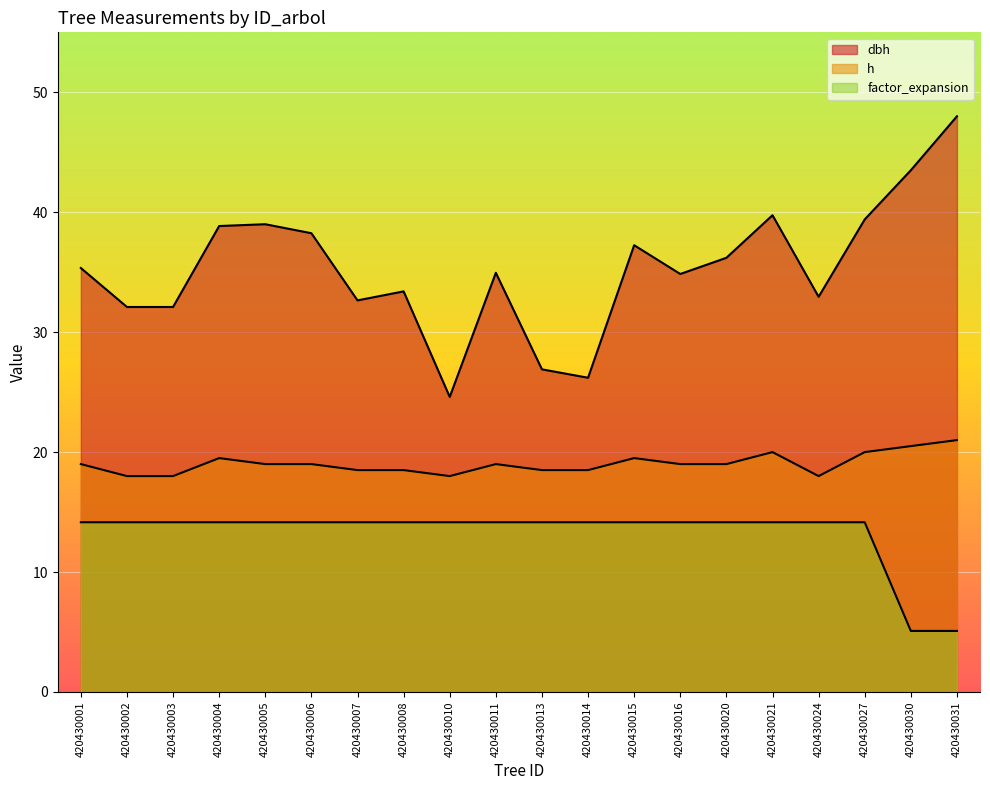

Which category has the highest value in the h series?

420430031